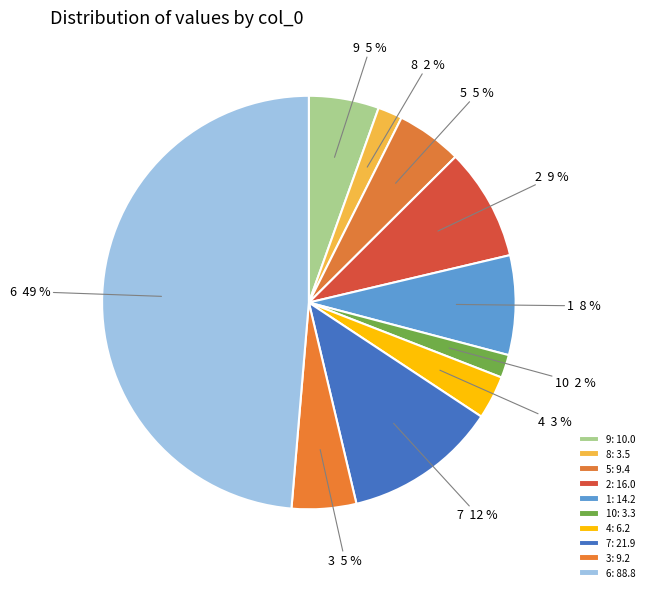

To the nearest percent, what is the difference between the largest and smallest slice percentages?

47%